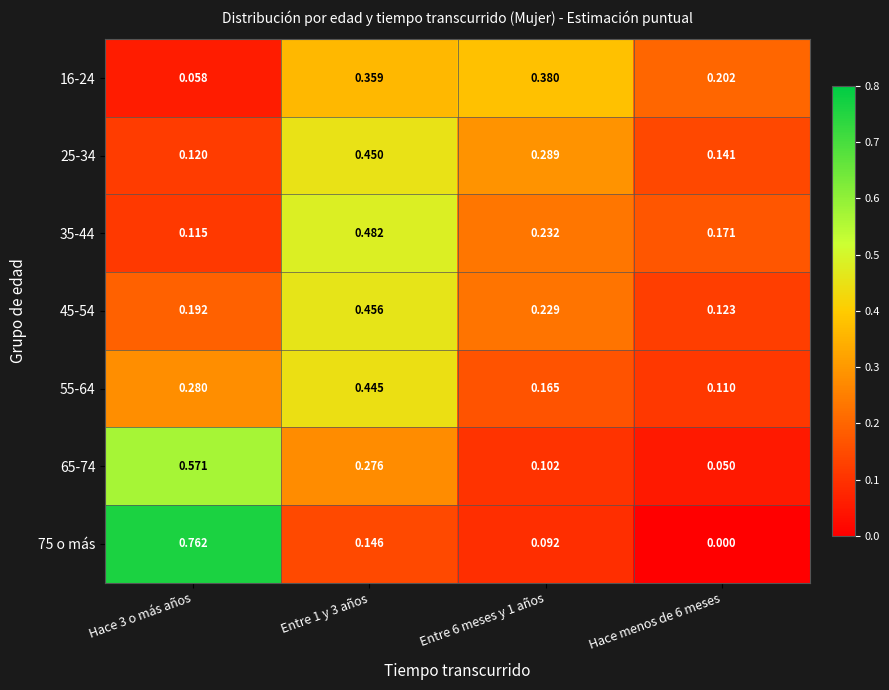

At how many categories does at least one series exceed 0?

4